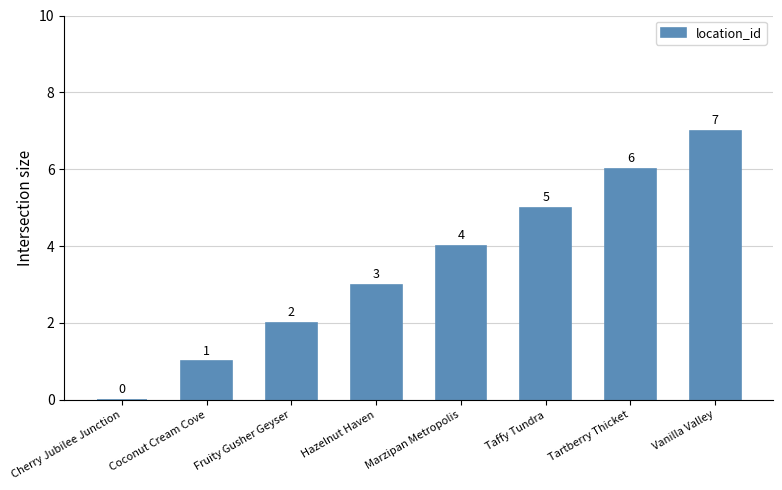

Count the values in the range 2 to 6.

5